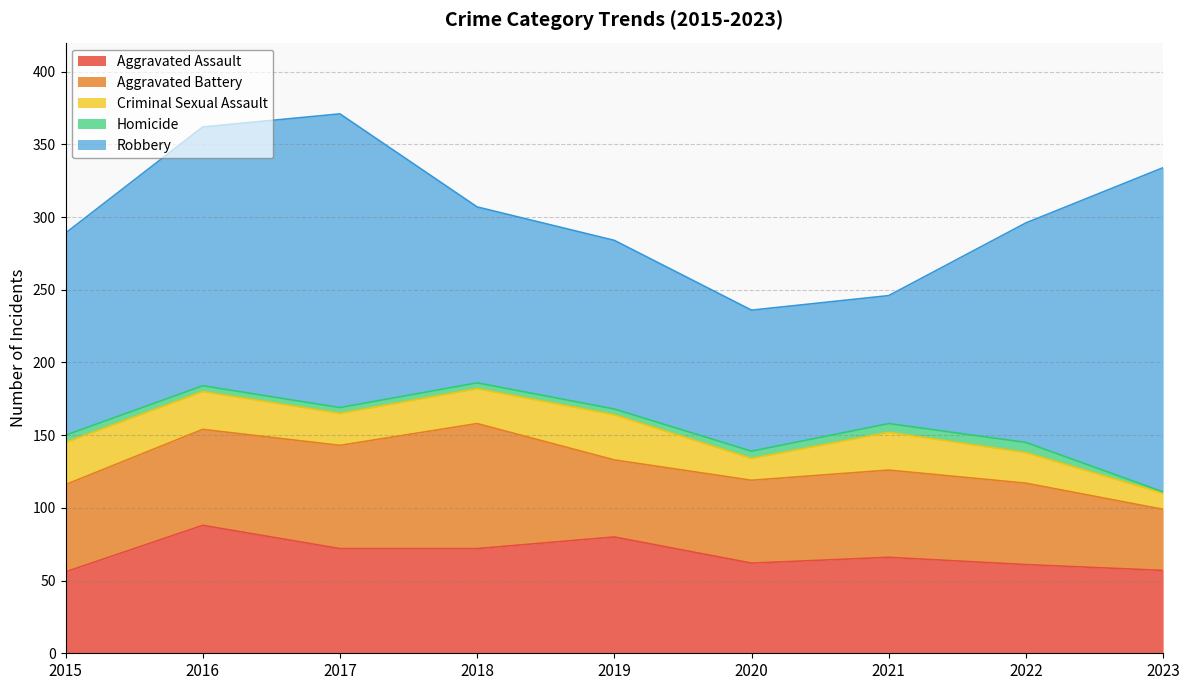

How many interior local valleys does the Aggravated Battery series have?

1